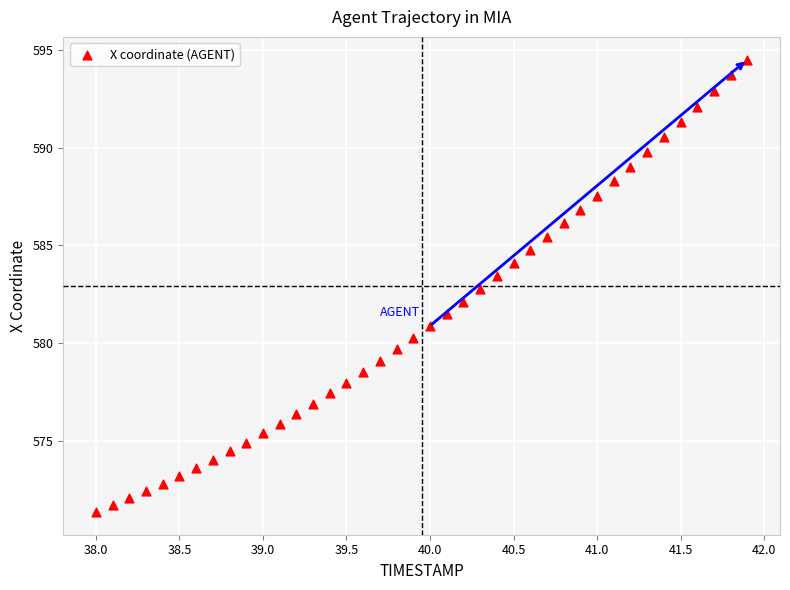

What is the range of X values (max minus min)?

3.9